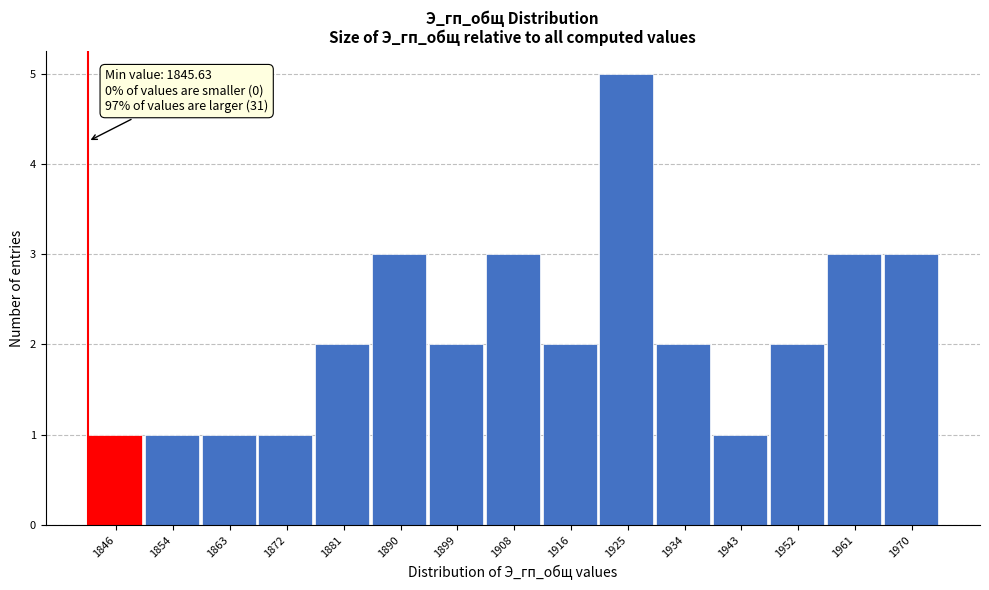

Reading left to right, list all the values displayed in this chart.

1	1	1	1	2	3	2	3	2	5	2	1	2	3	3